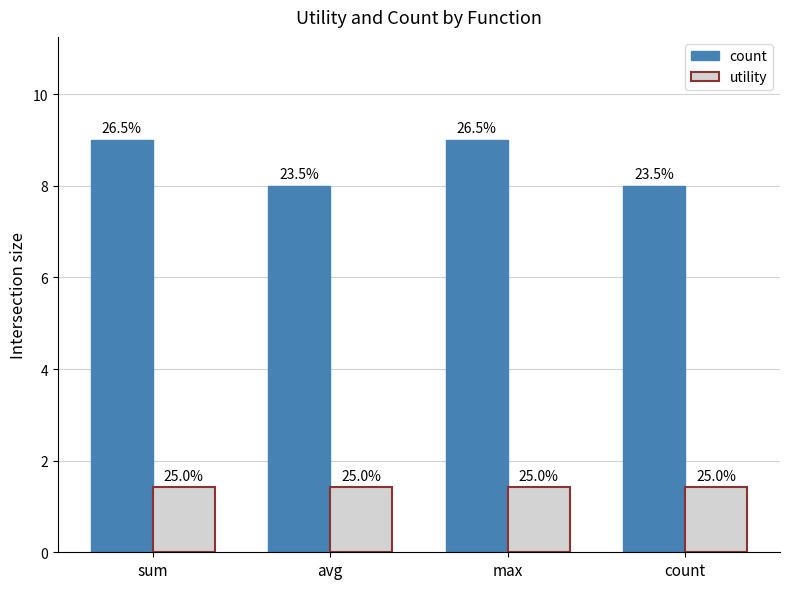

At which category is the sum across all series the highest?

sum